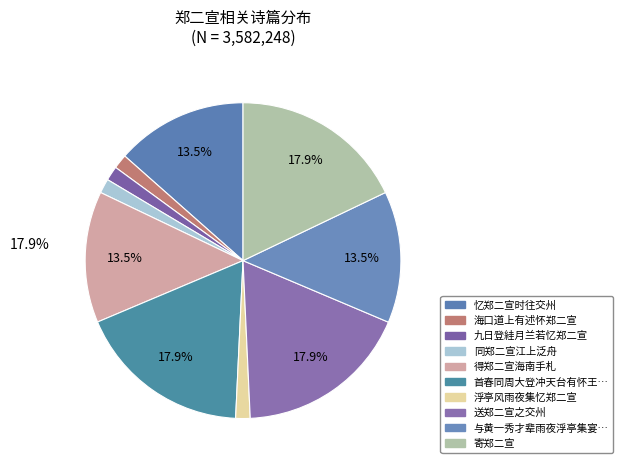

How many segments does this pie chart have?

10